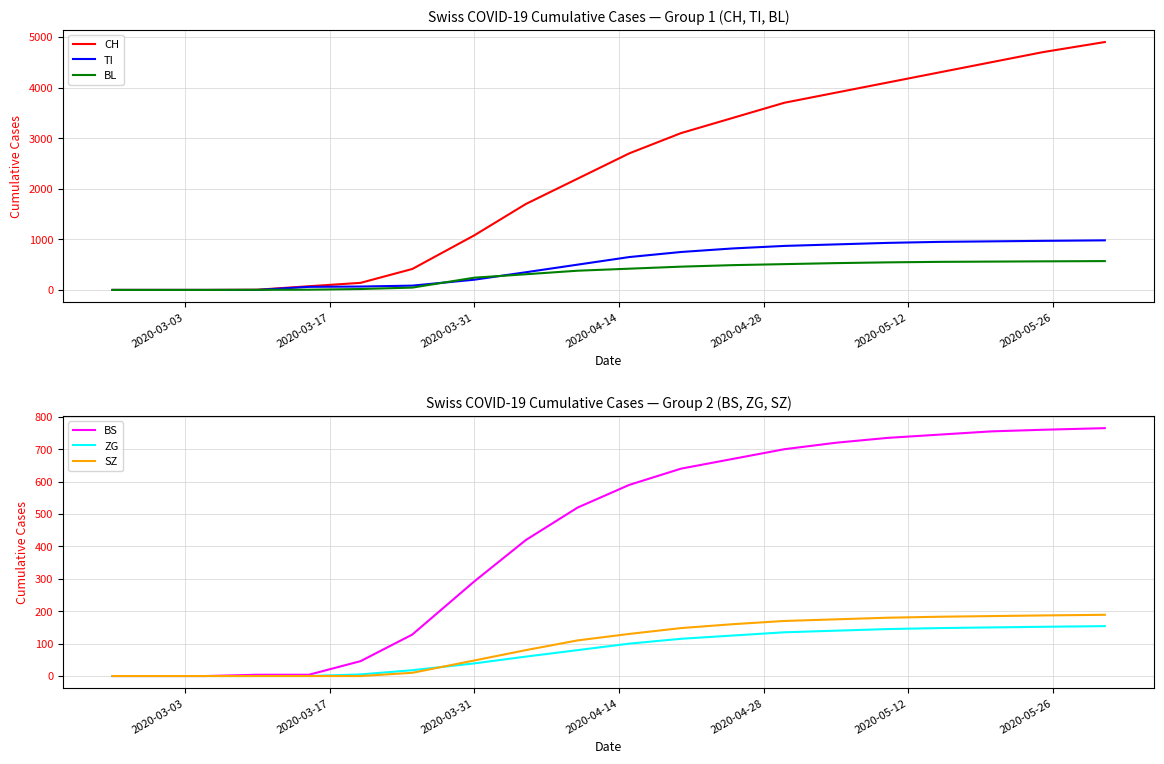

True or false: ZG and CH intersect in this chart.

False